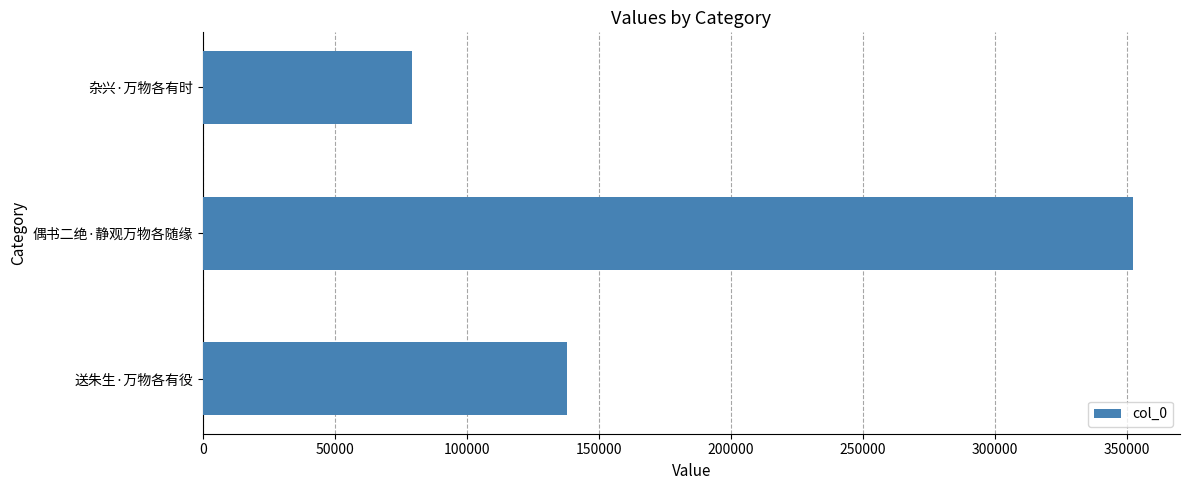

How many values are between 79349 and 352527?

3